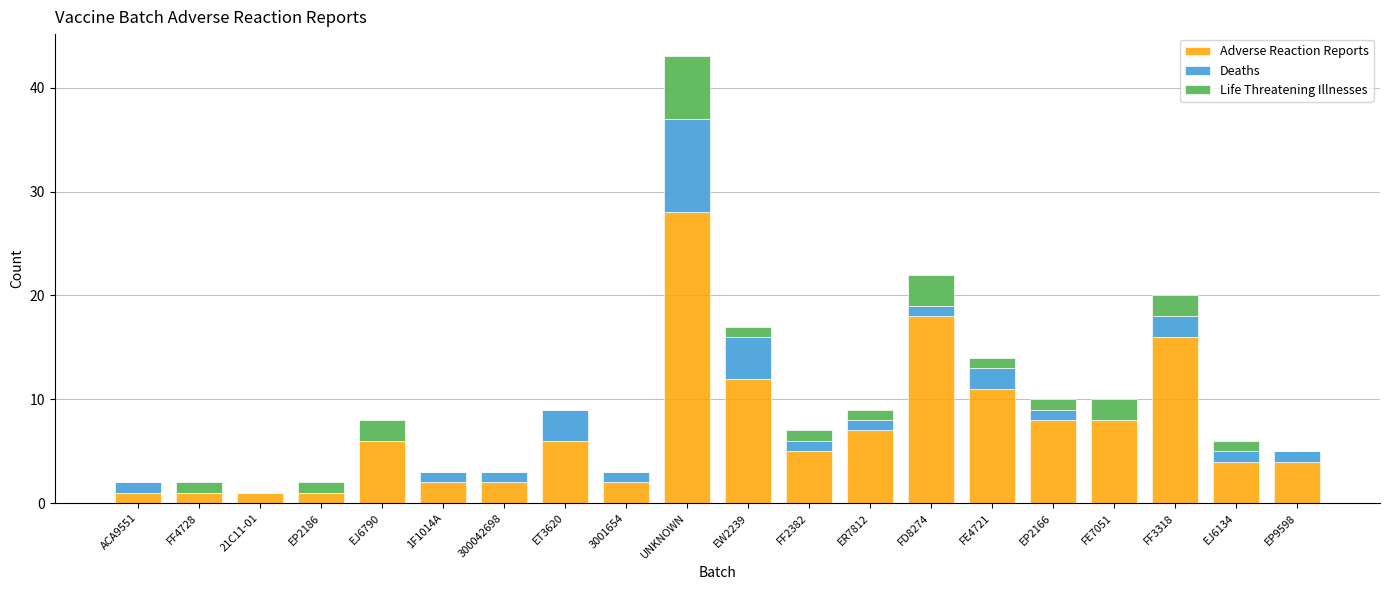

Is it true that Adverse Reaction Reports equals 6 at EJ6790?

True